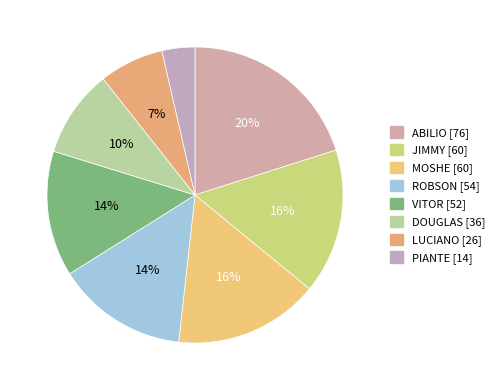

What portion of the pie excludes PIANTE?

96.4%